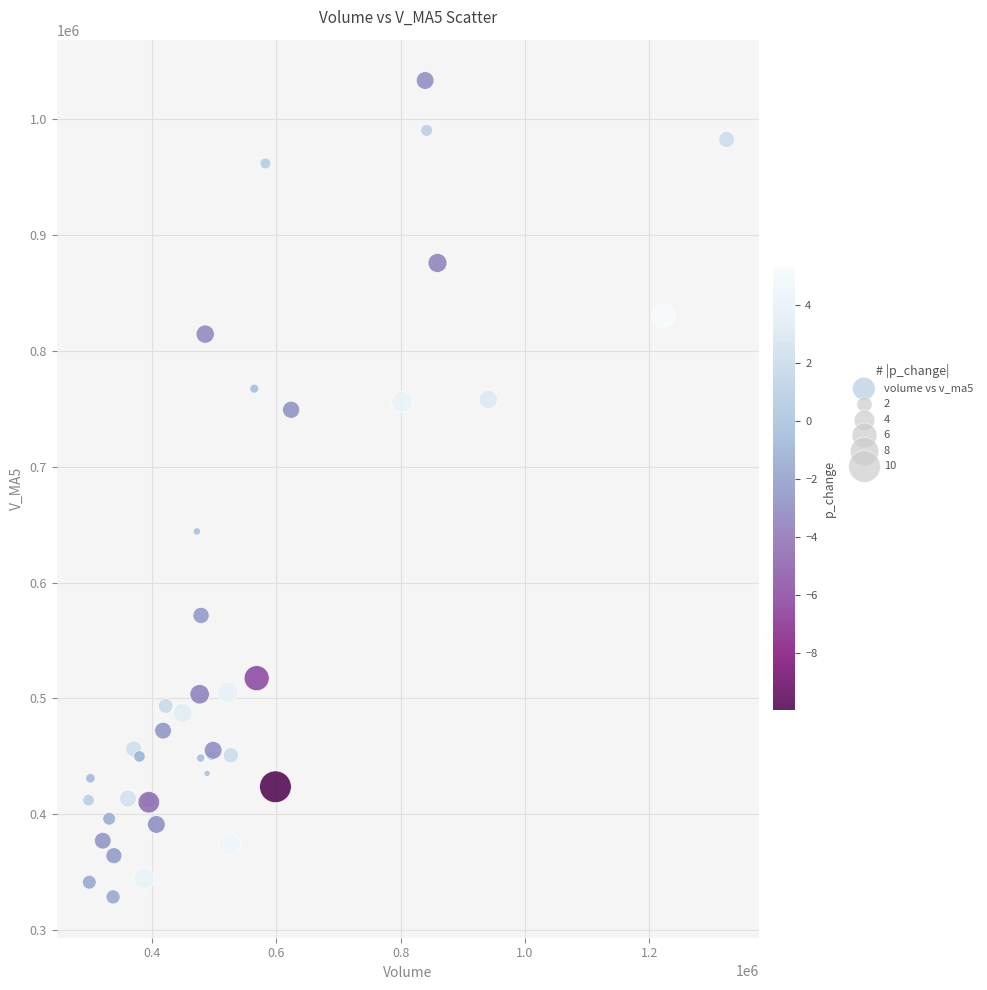

What Y value in the scatter plot is closest to 681071?

644168.3